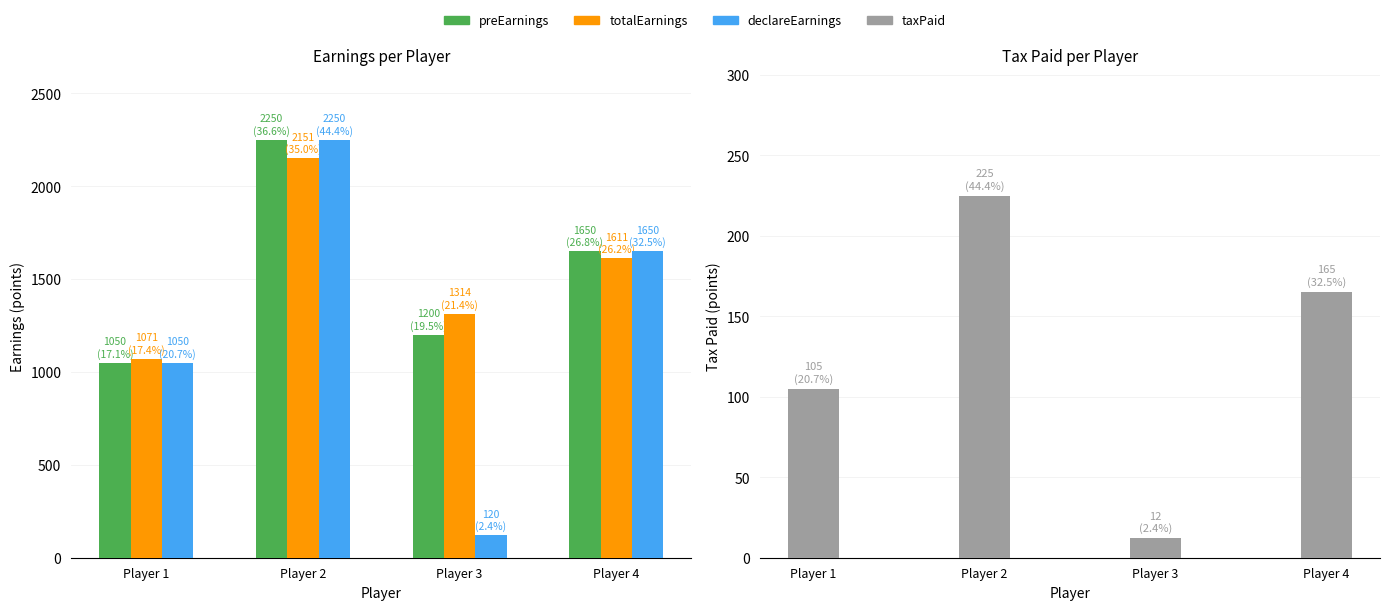

What is the difference between the taxPaid values at Player 1 and Player 3?

93.0